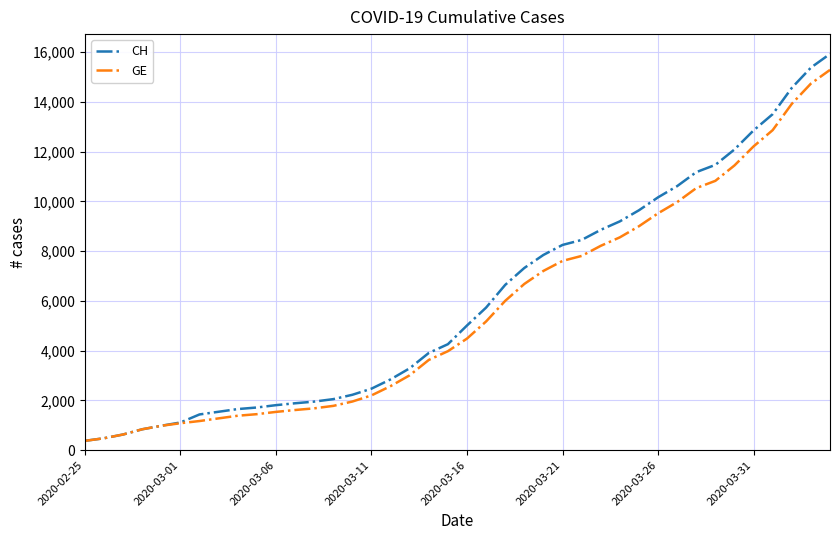

Which series has the largest range (max minus min)?

CH